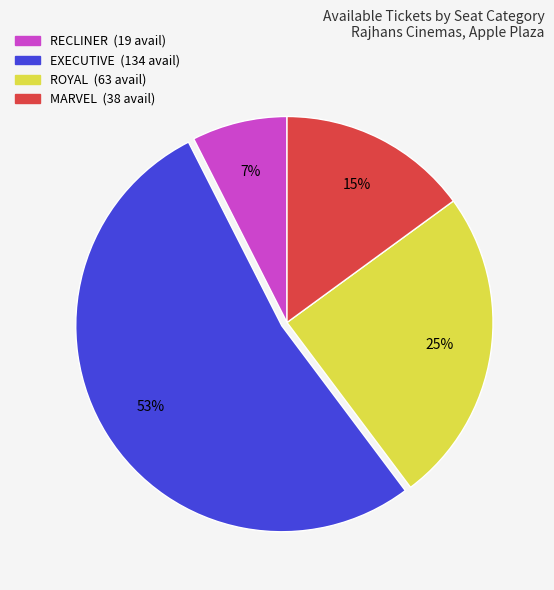

Which slice represents more than half of the pie?

EXECUTIVE